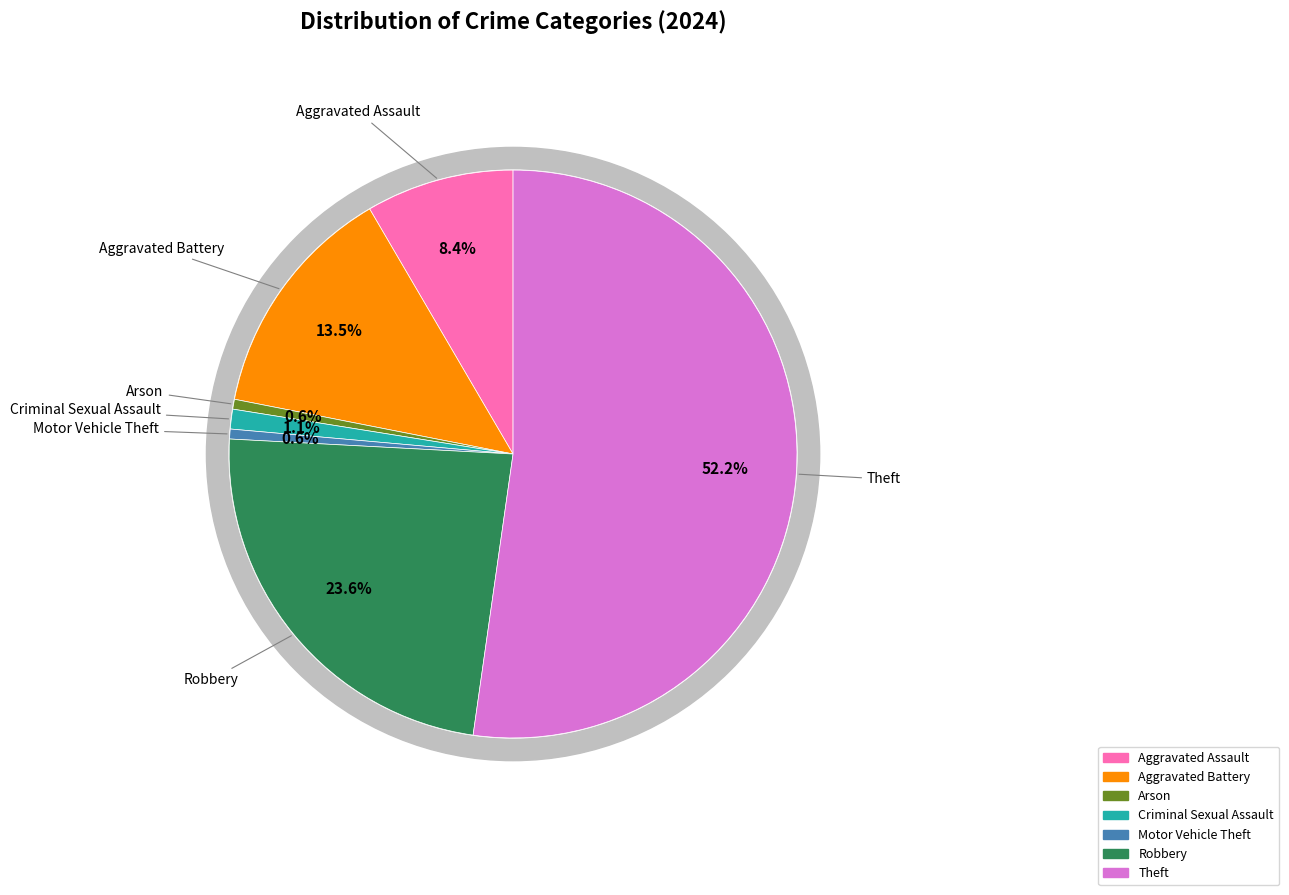

Between Aggravated Assault and Arson, which is larger?

Aggravated Assault